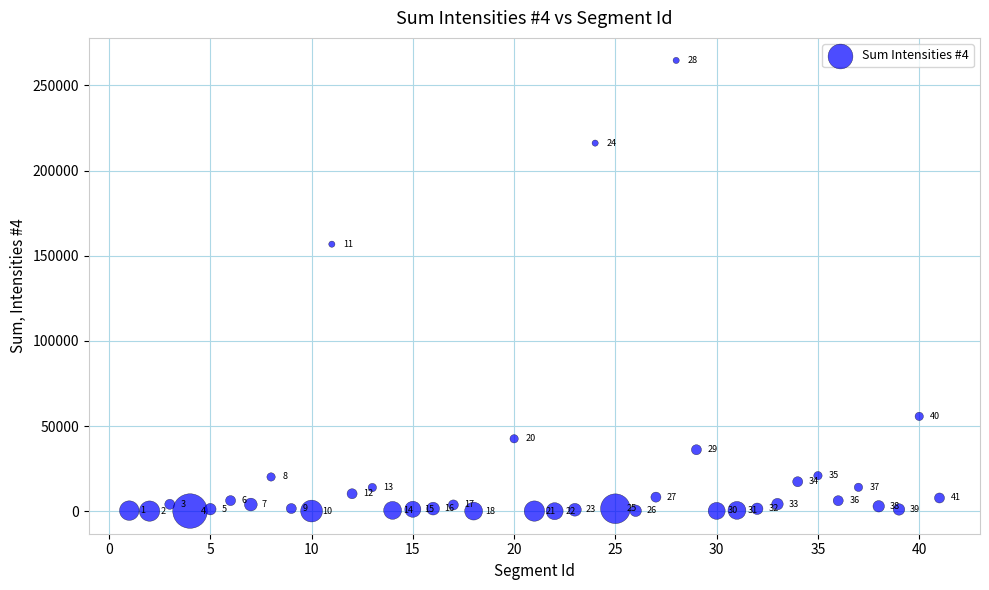

What Y value in the scatter plot is closest to 132359?

156792